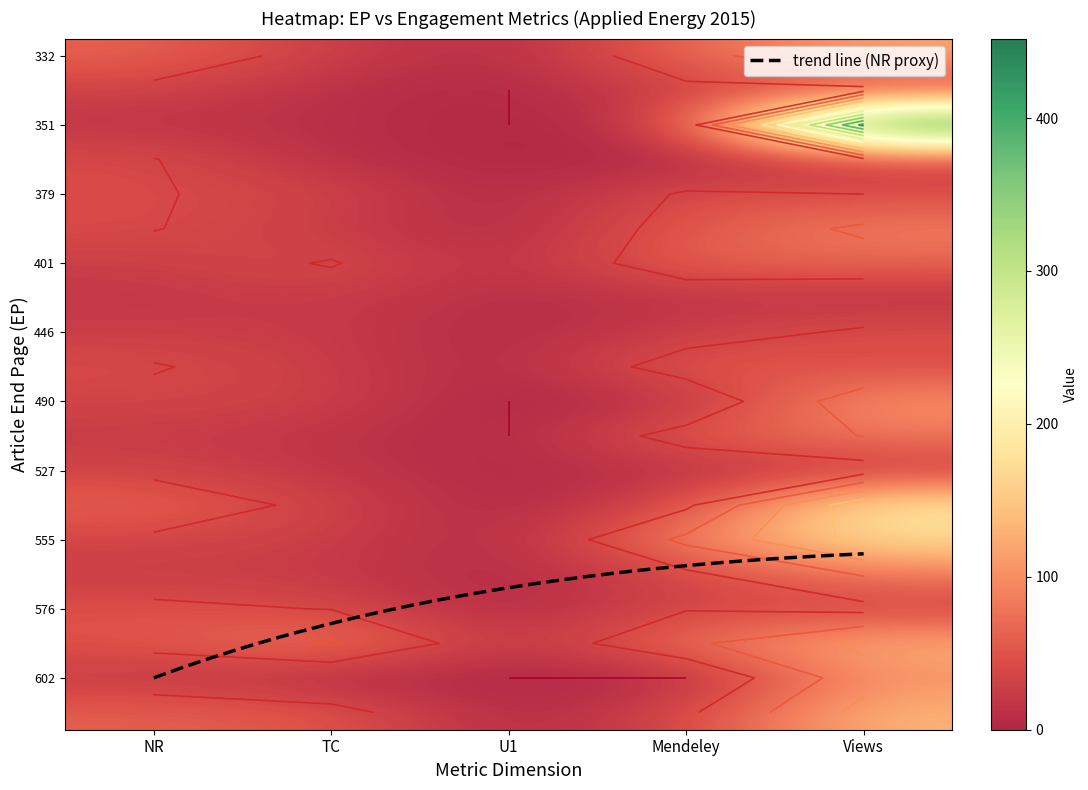

What is the average value of the 33 series?

98